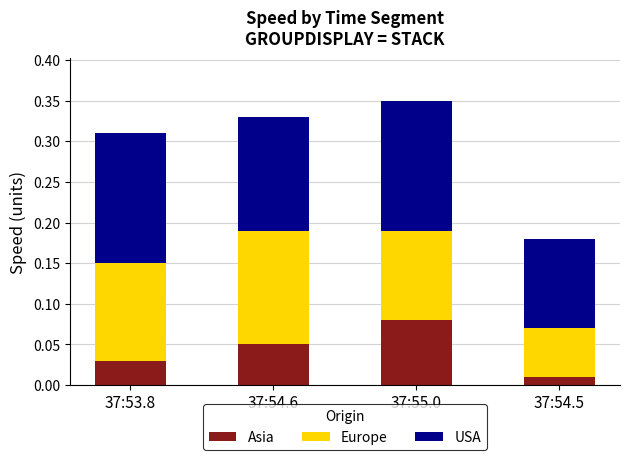

Which category has the lowest value in the Asia series?

37:54.5